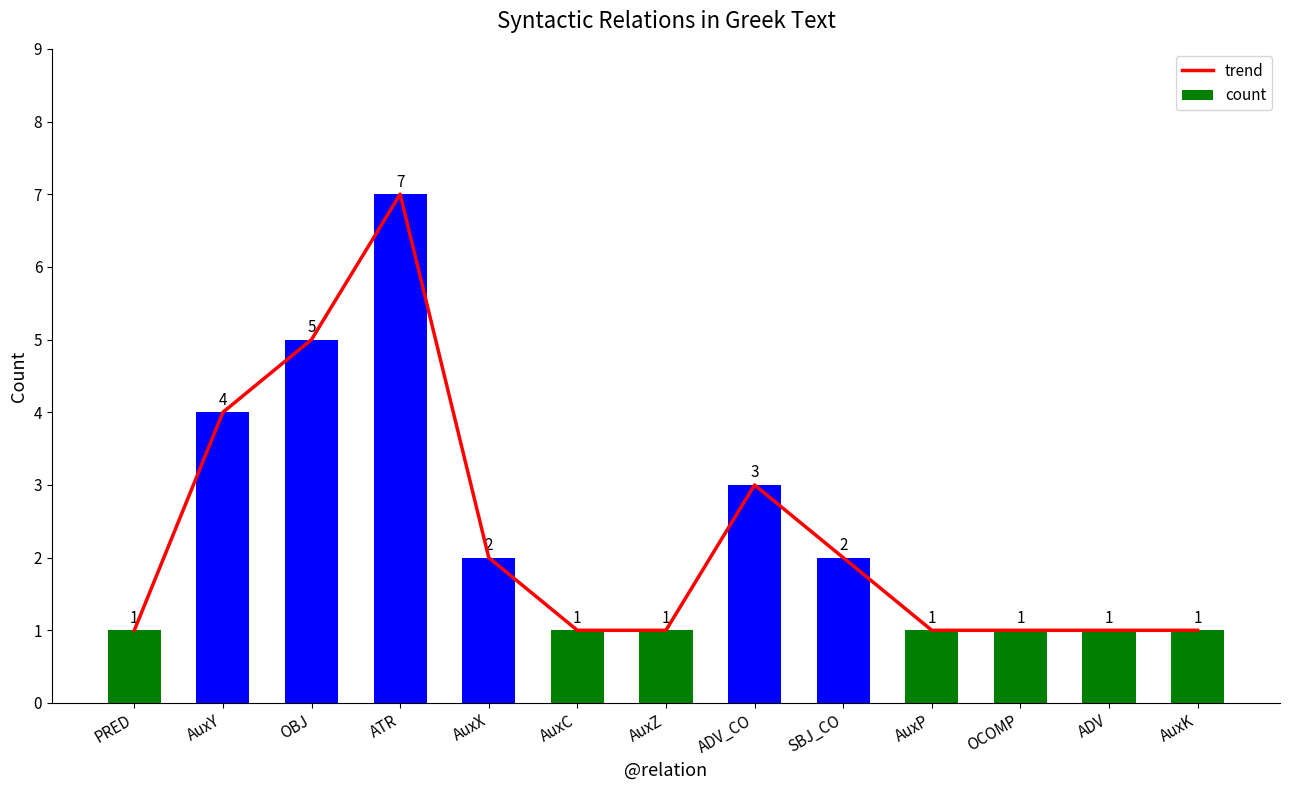

Between AuxX and AuxP, which series saw the biggest shift?

trend